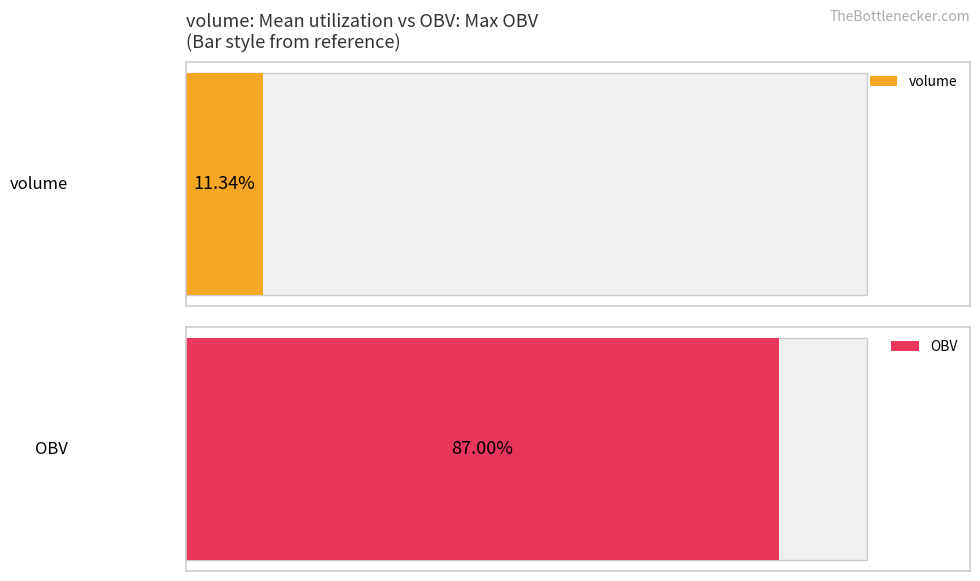

What are all the series names shown in the legend?

volume, OBV